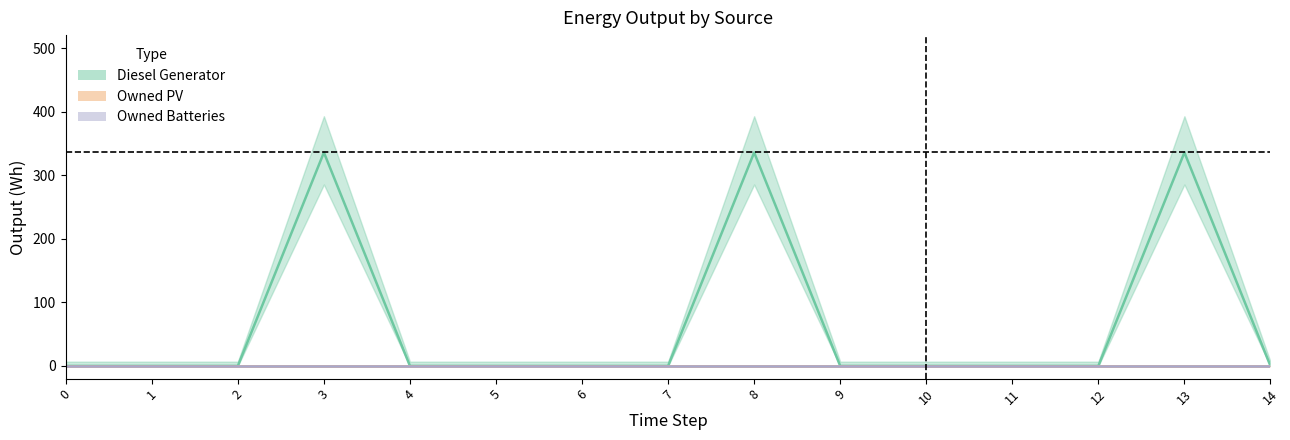

List the series in order of their peak value, lowest first.

Owned PV, Owned Batteries, Diesel Generator